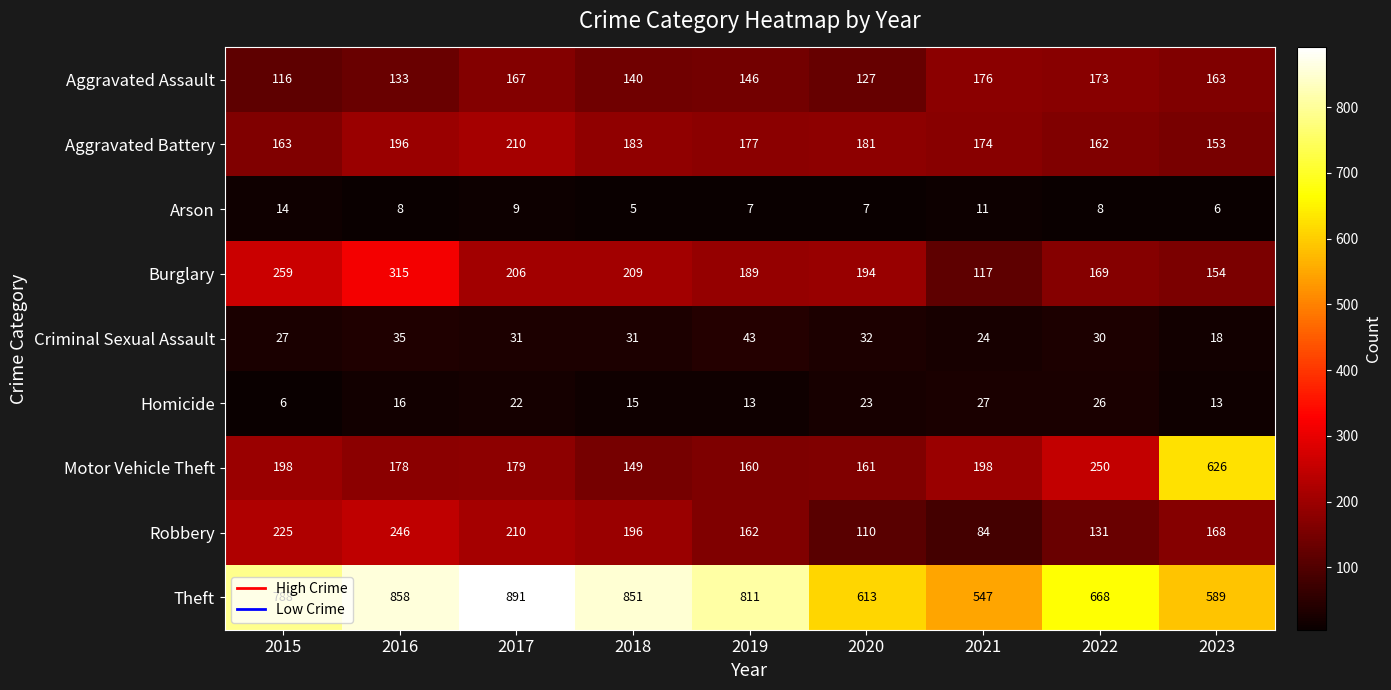

Which series has the widest spread of values?

Motor Vehicle Theft